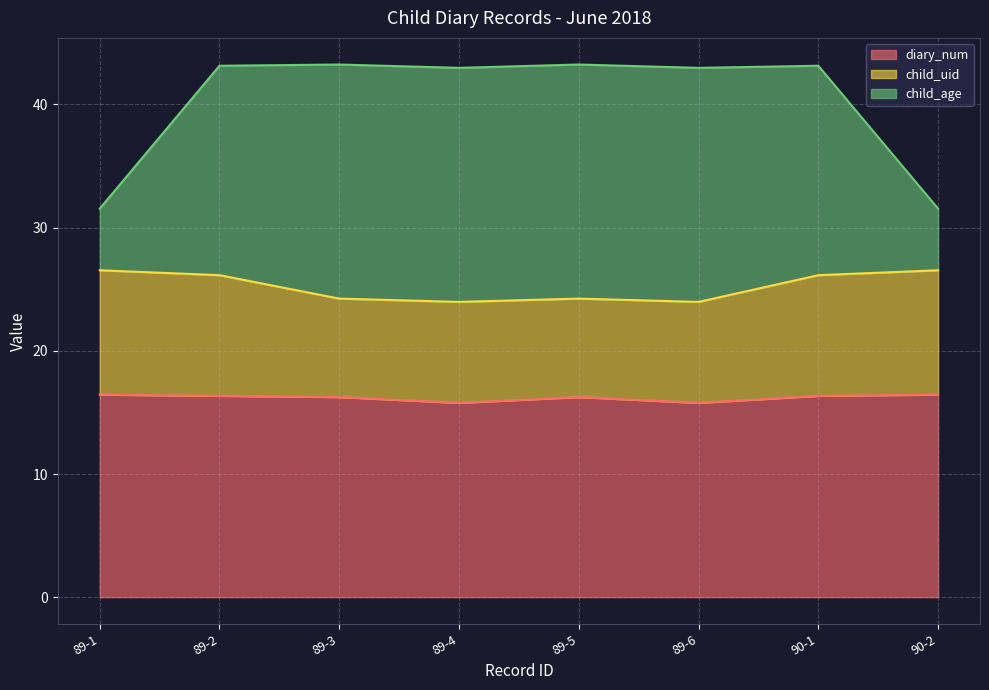

True or false: diary_num has a value of 22.2 at 89-1.

False